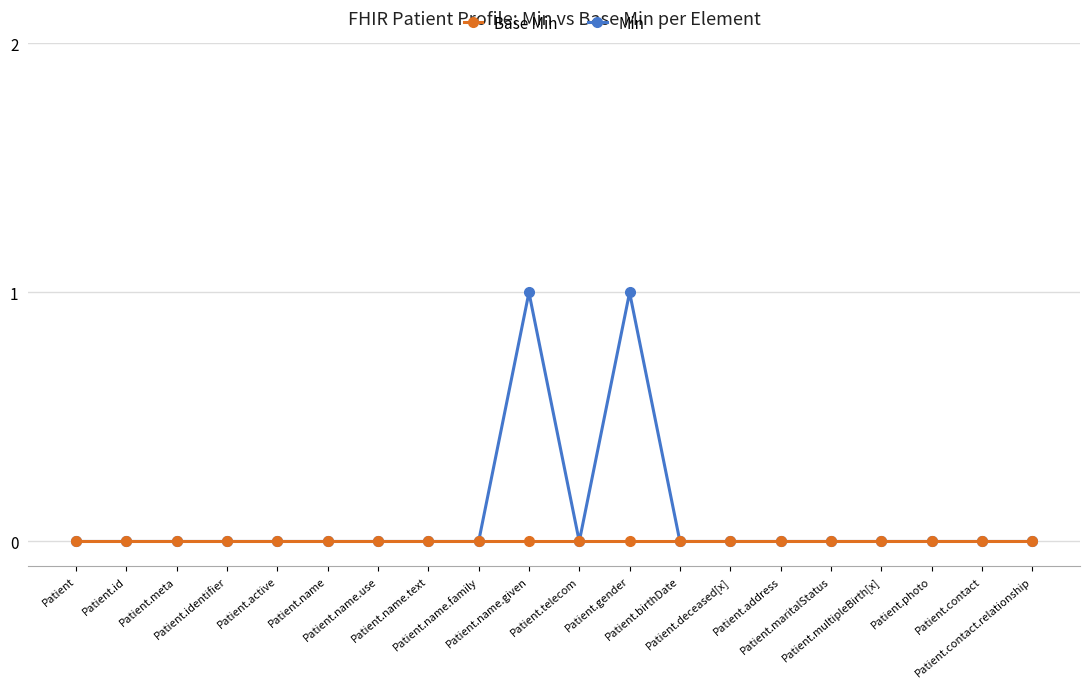

Reading left to right, extract all data points from this chart.

Base Min: Patient=0	Patient.id=0	Patient.meta=0	Patient.identifier=0	Patient.active=0	Patient.name=0	Patient.name.use=0	Patient.name.text=0	Patient.name.family=0	Patient.name.given=0	Patient.telecom=0	Patient.gender=0	Patient.birthDate=0	Patient.deceased[x]=0	Patient.address=0	Patient.maritalStatus=0	Patient.multipleBirth[x]=0	Patient.photo=0	Patient.contact=0	Patient.contact.relationship=0
Min: Patient=0	Patient.id=0	Patient.meta=0	Patient.identifier=0	Patient.active=0	Patient.name=0	Patient.name.use=0	Patient.name.text=0	Patient.name.family=0	Patient.name.given=1	Patient.telecom=0	Patient.gender=1	Patient.birthDate=0	Patient.deceased[x]=0	Patient.address=0	Patient.maritalStatus=0	Patient.multipleBirth[x]=0	Patient.photo=0	Patient.contact=0	Patient.contact.relationship=0